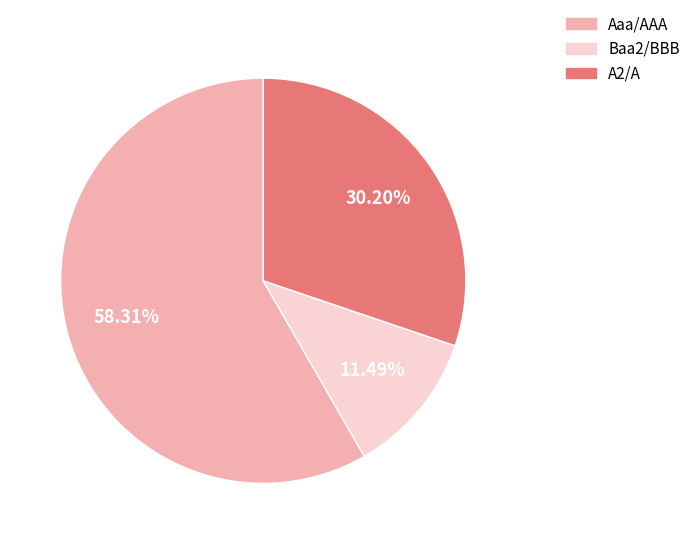

What is the largest slice in the pie chart?

Aaa/AAA